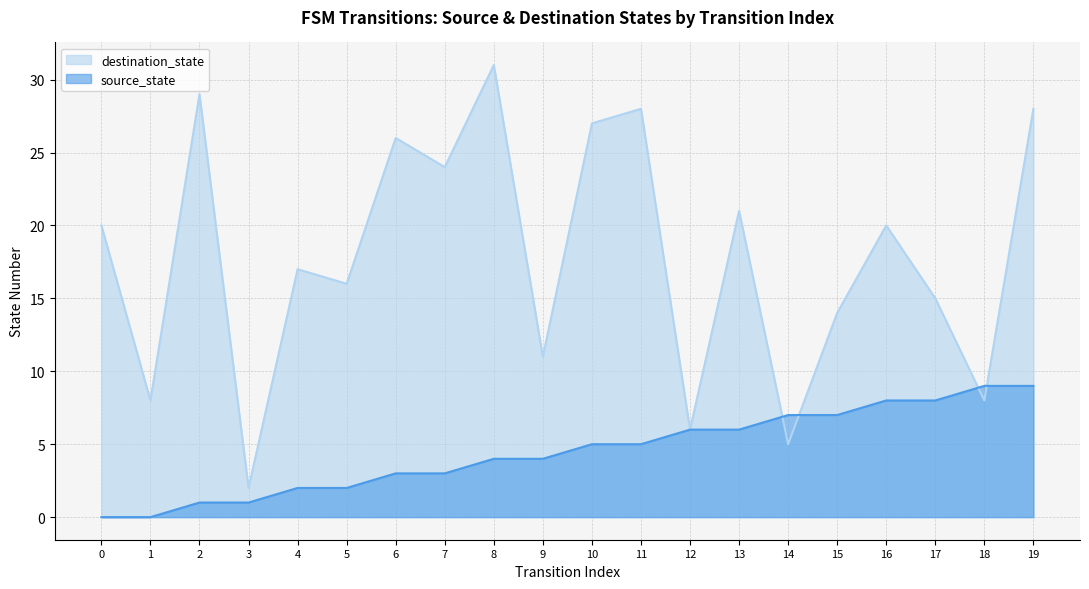

Is it true that destination_state equals 9 at 2?

False